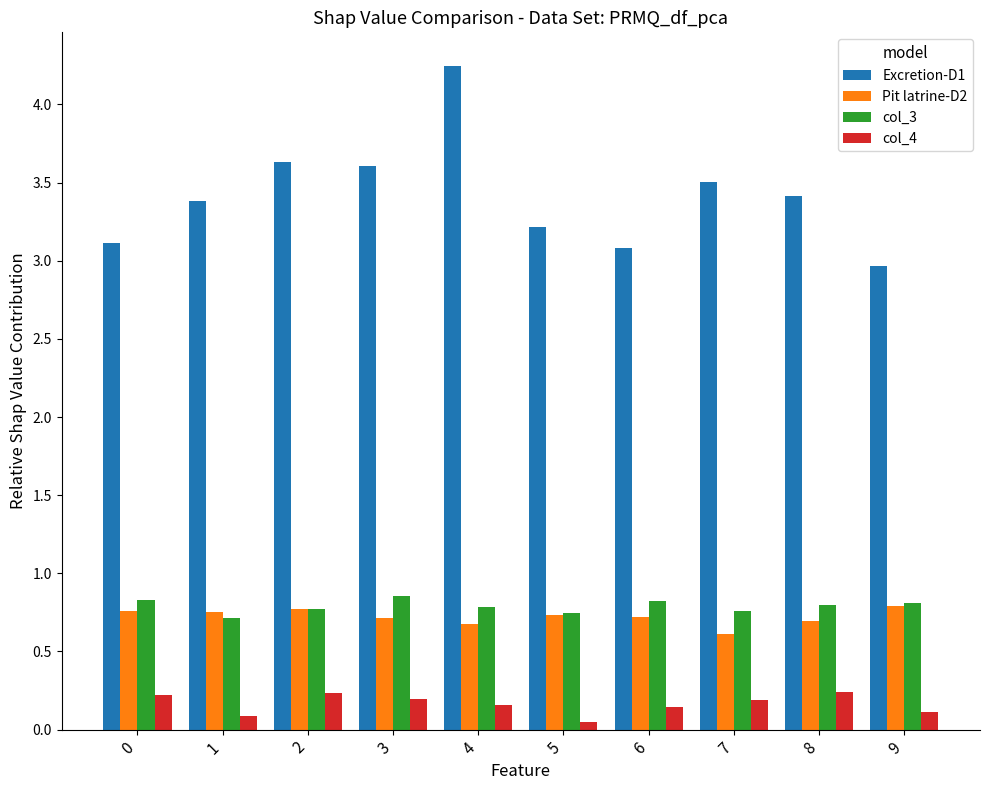

What is the difference between the Excretion-D1 values at 5 and 7?

0.3